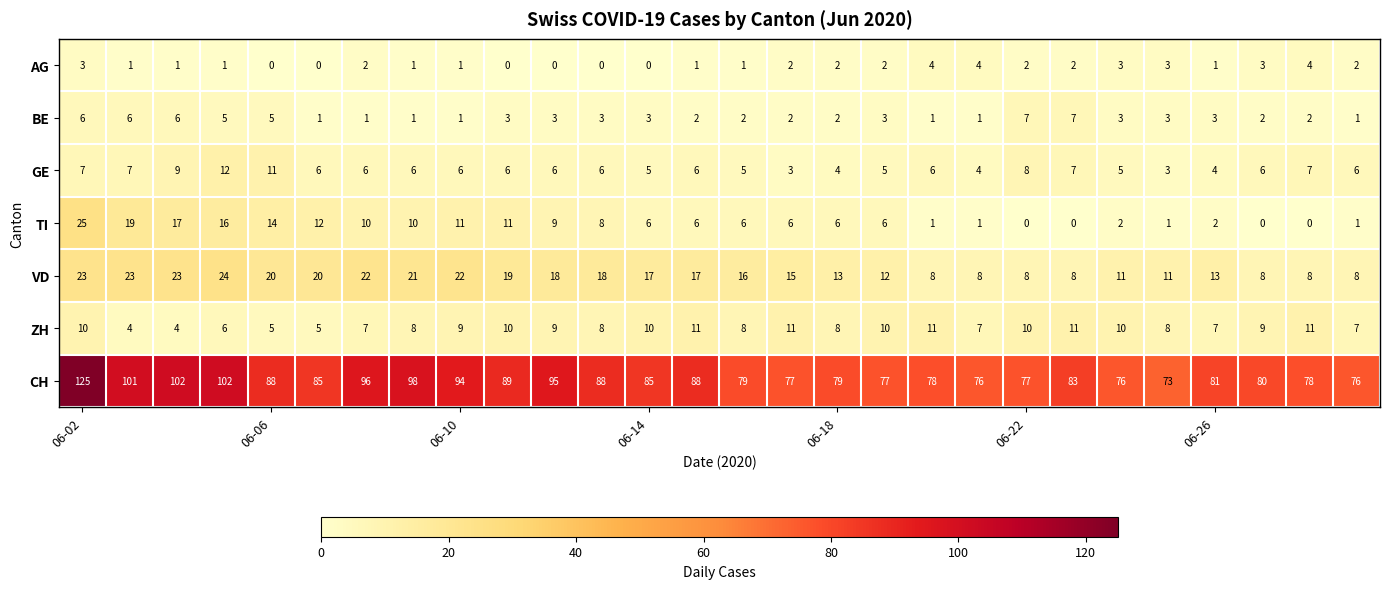

Which series has the largest total across all categories?

CH